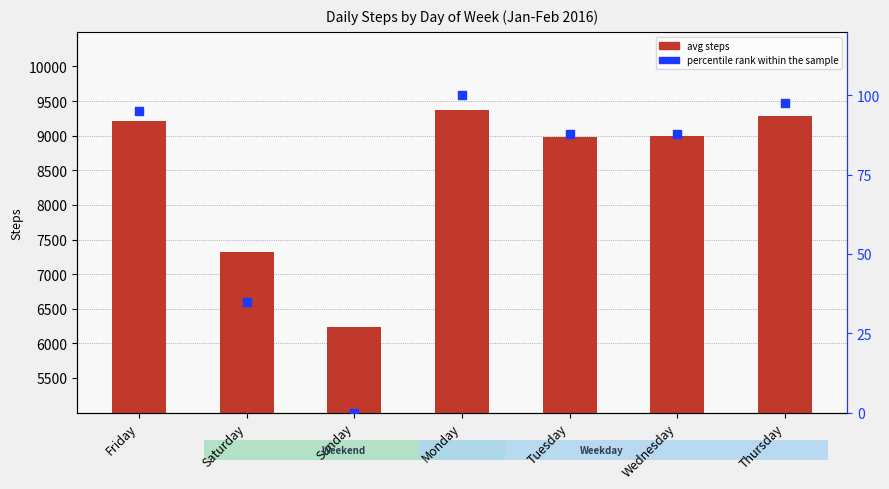

Is the value of avg steps at Tuesday greater than the value of percentile rank within the sample at Tuesday?

Yes